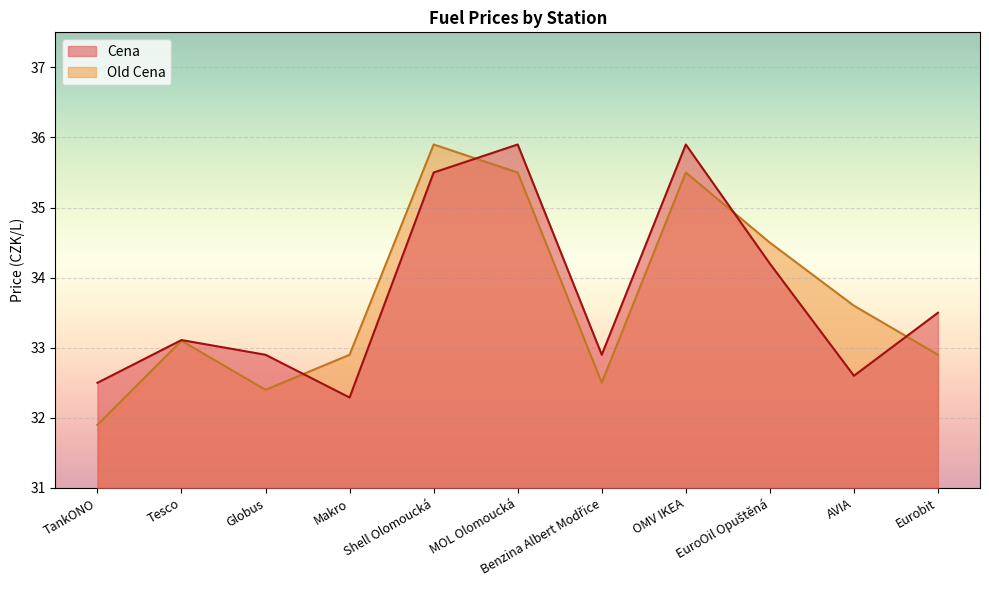

Reading left to right, what are all the values shown in this chart?

Cena: TankONO=32.5	Tesco=33.1	Globus=32.9	Makro=32.3	Shell Olomoucká=35.5	MOL Olomoucká=35.9	Benzina Albert Modřice=32.9	OMV IKEA=35.9	EuroOil Opuštěná=34.2	AVIA=32.6	Eurobit=33.5
Old Cena: TankONO=31.9	Tesco=33.1	Globus=32.4	Makro=32.9	Shell Olomoucká=35.9	MOL Olomoucká=35.5	Benzina Albert Modřice=32.5	OMV IKEA=35.5	EuroOil Opuštěná=34.5	AVIA=33.6	Eurobit=32.9